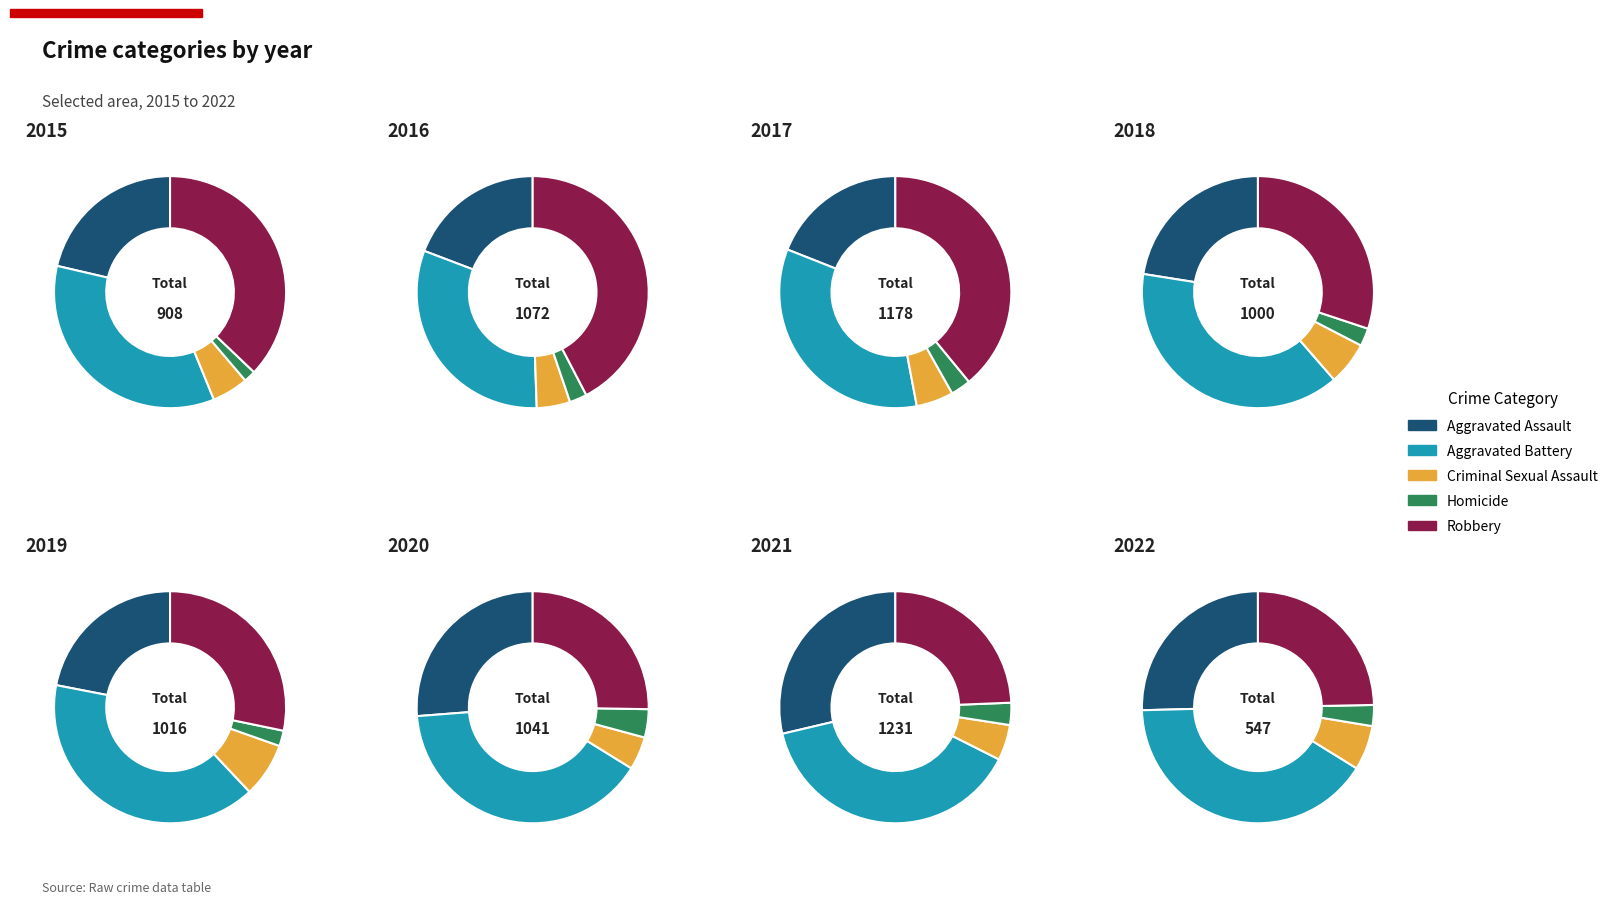

What percentage is NOT represented by 2?

87.8%